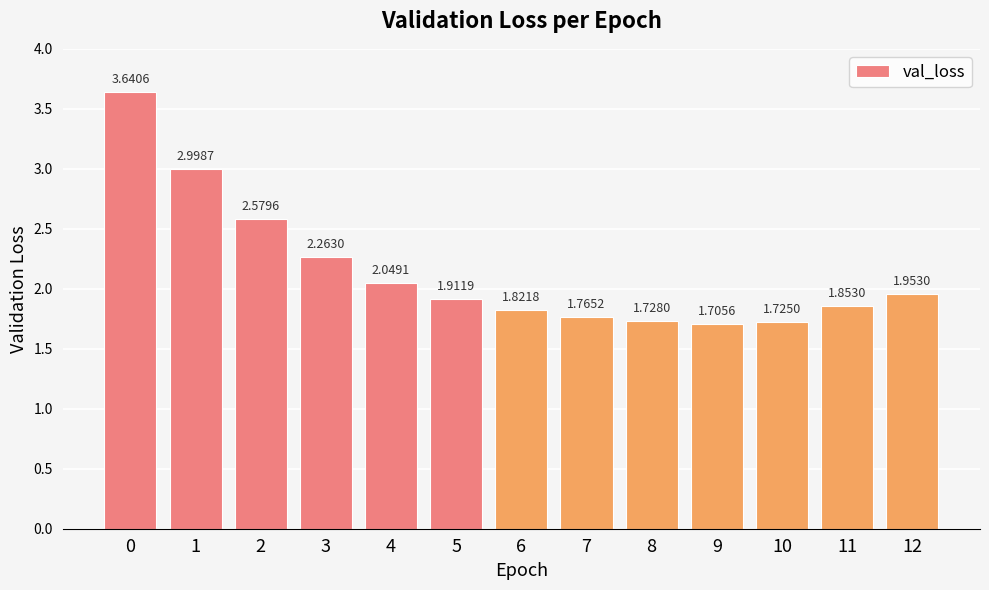

What is the sum of all values?

28.0